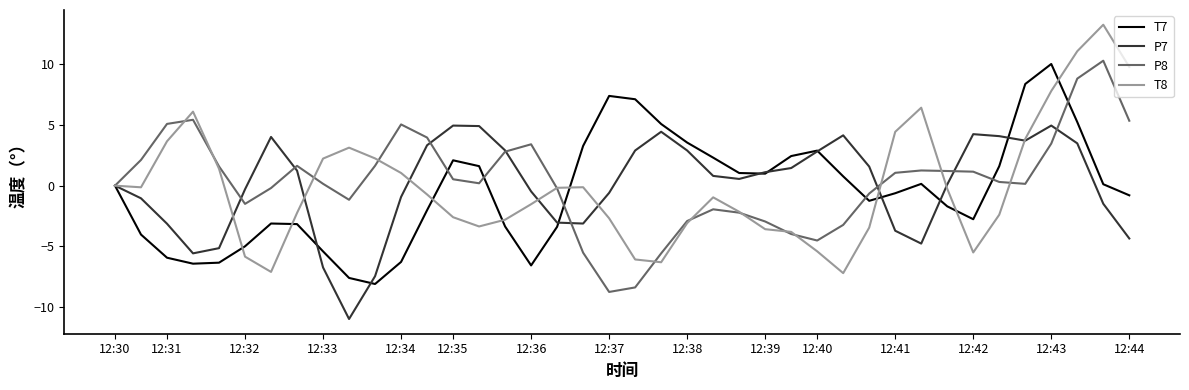

What is the lowest value of the P8 series?

-8.7